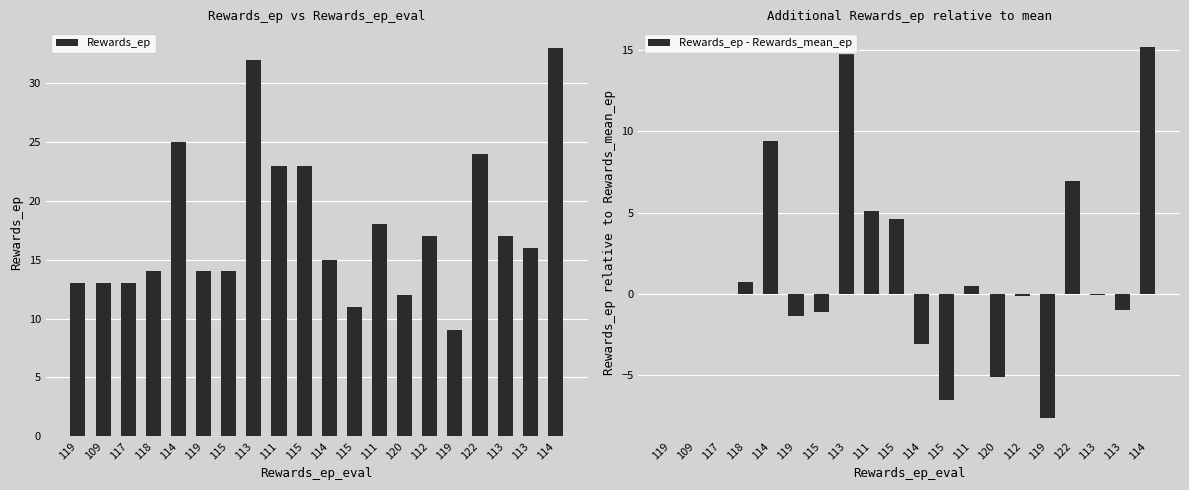

How many data points in Rewards_ep are less than 16?

10